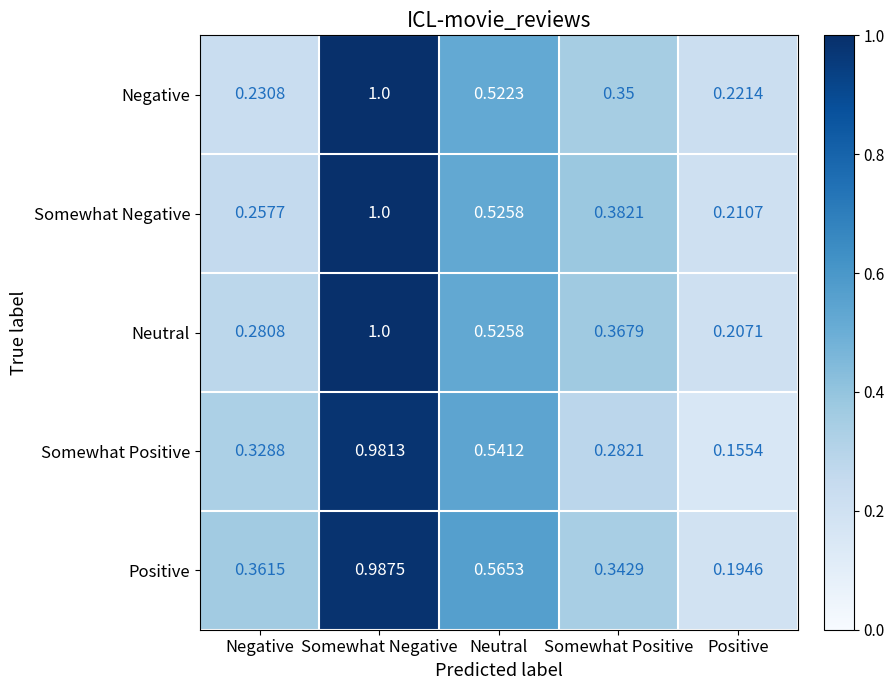

Which label corresponds to the smallest value in the chart?

Positive